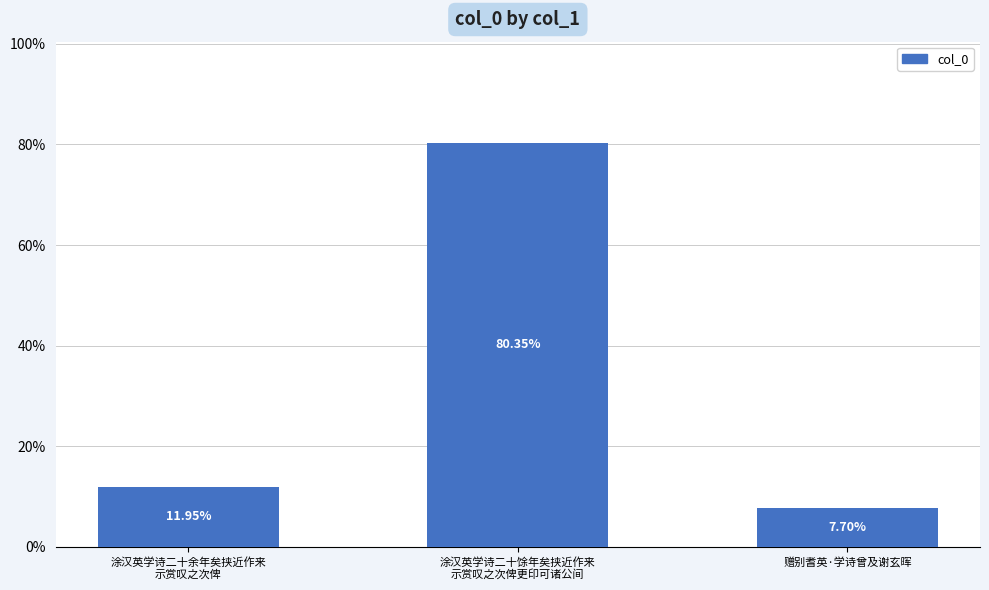

What is the label of the 1st bar from the left?

涂汉英学诗二十余年矣挟近作来
示赏叹之次俾